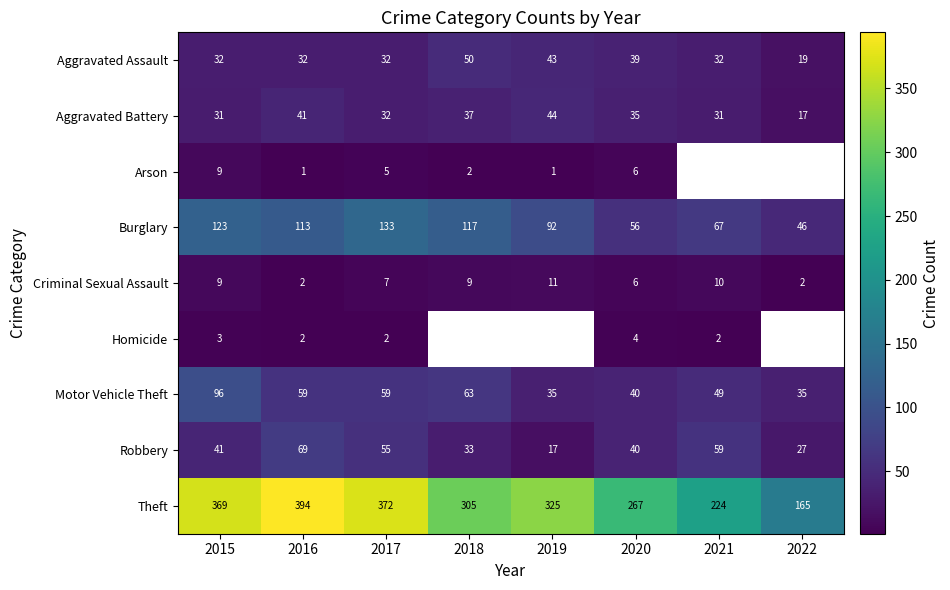

What is the lowest value of the Aggravated Assault series?

19